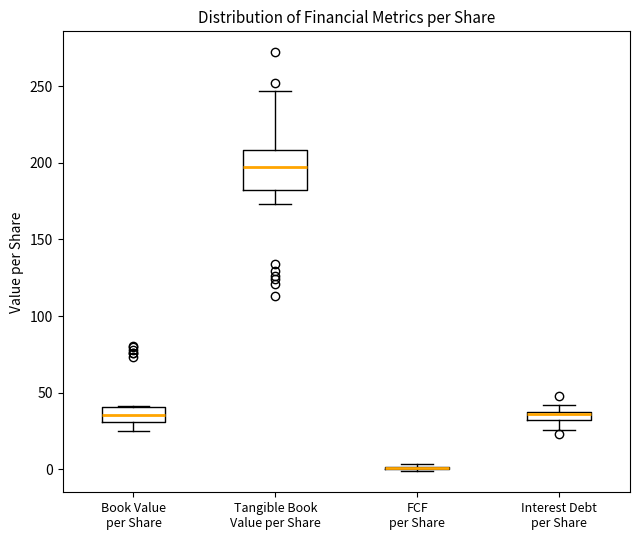

Comparing the boxes themselves (not the whiskers), which one is the tallest?

Tangible Book Value per Share